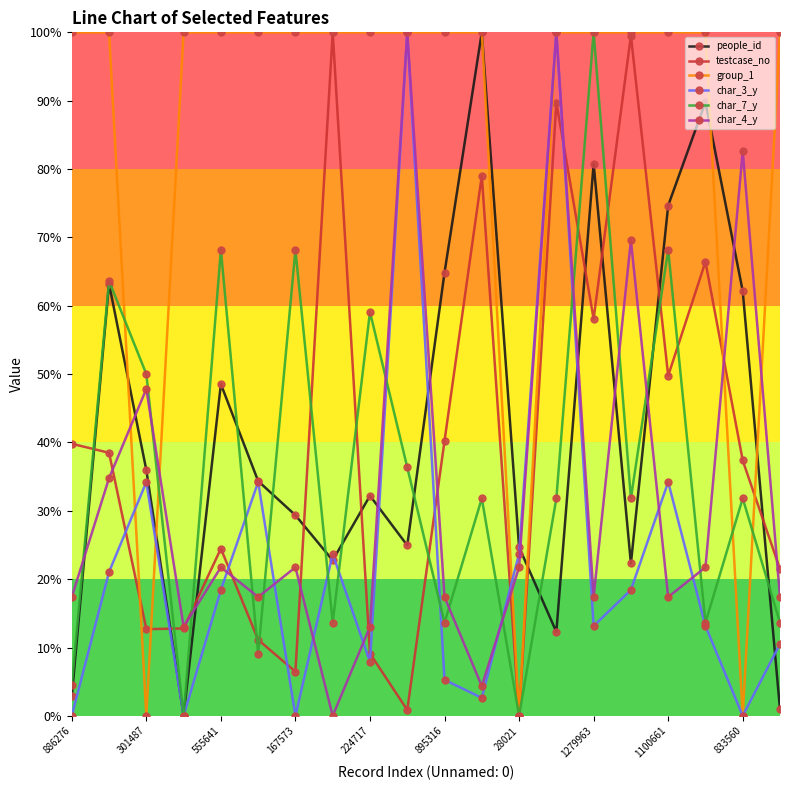

True or false: people_id and testcase_no intersect in this chart.

True